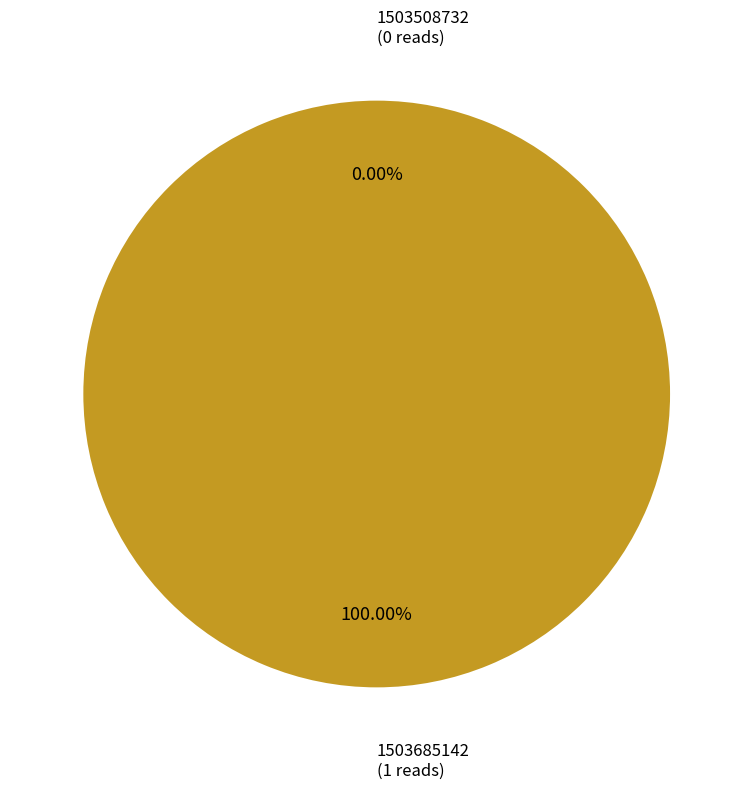

True or false: 1503685142 accounts for 99% of the total.

False